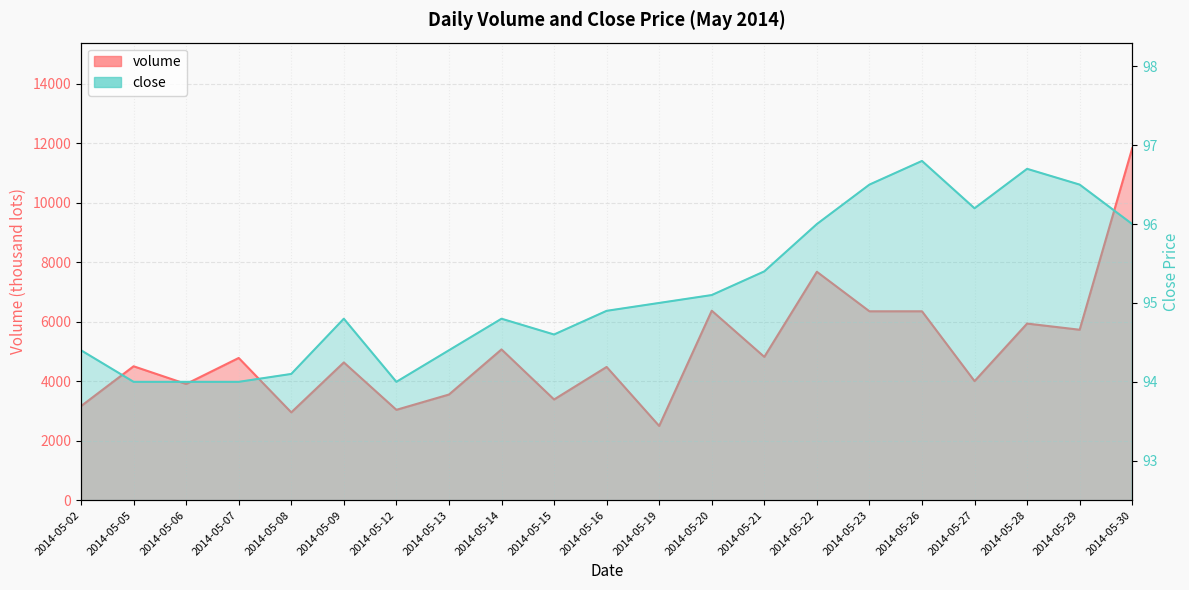

Reading right to left, what are all the values shown in this chart?

volume: 2014-05-30=11833.7	2014-05-29=5730.3	2014-05-28=5937.8	2014-05-27=4002.5	2014-05-26=6350.9	2014-05-23=6350.5	2014-05-22=7679.3	2014-05-21=4818.5	2014-05-20=6370.9	2014-05-19=2495.5	2014-05-16=4479.2	2014-05-15=3385.4	2014-05-14=5069.1	2014-05-13=3551.7	2014-05-12=3037.6	2014-05-09=4631.0	2014-05-08=2952.3	2014-05-07=4781.2	2014-05-06=3906.3	2014-05-05=4501.7	2014-05-02=3163.1
close: 2014-05-30=96.0	2014-05-29=96.5	2014-05-28=96.7	2014-05-27=96.2	2014-05-26=96.8	2014-05-23=96.5	2014-05-22=96.0	2014-05-21=95.4	2014-05-20=95.1	2014-05-19=95.0	2014-05-16=94.9	2014-05-15=94.6	2014-05-14=94.8	2014-05-13=94.4	2014-05-12=94.0	2014-05-09=94.8	2014-05-08=94.1	2014-05-07=94.0	2014-05-06=94.0	2014-05-05=94.0	2014-05-02=94.4